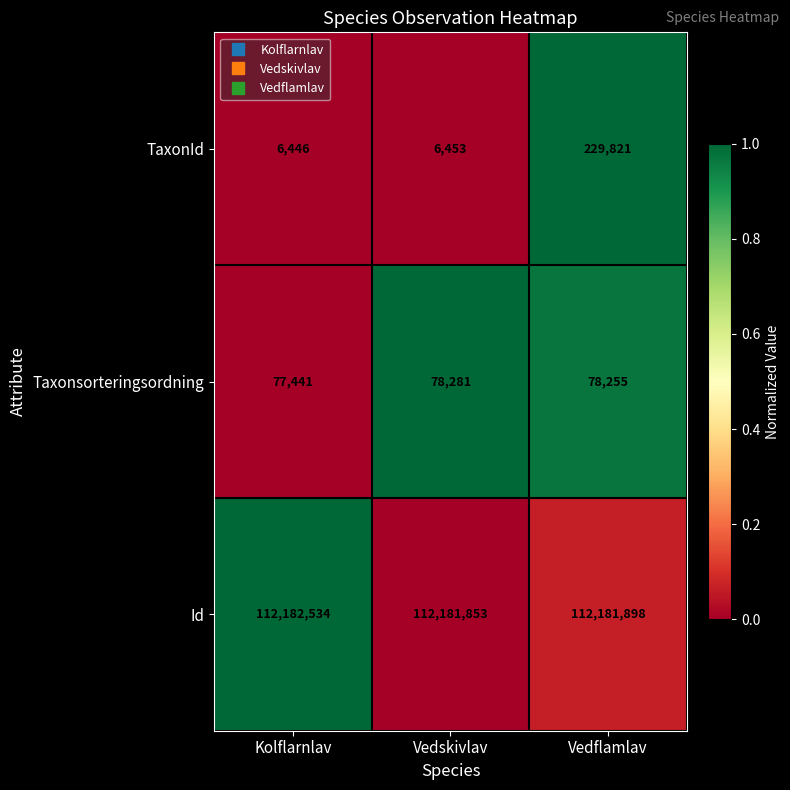

What is the sum of the Taxonsorteringsordning values at Kolflarnlav and Vedflamlav?

155696